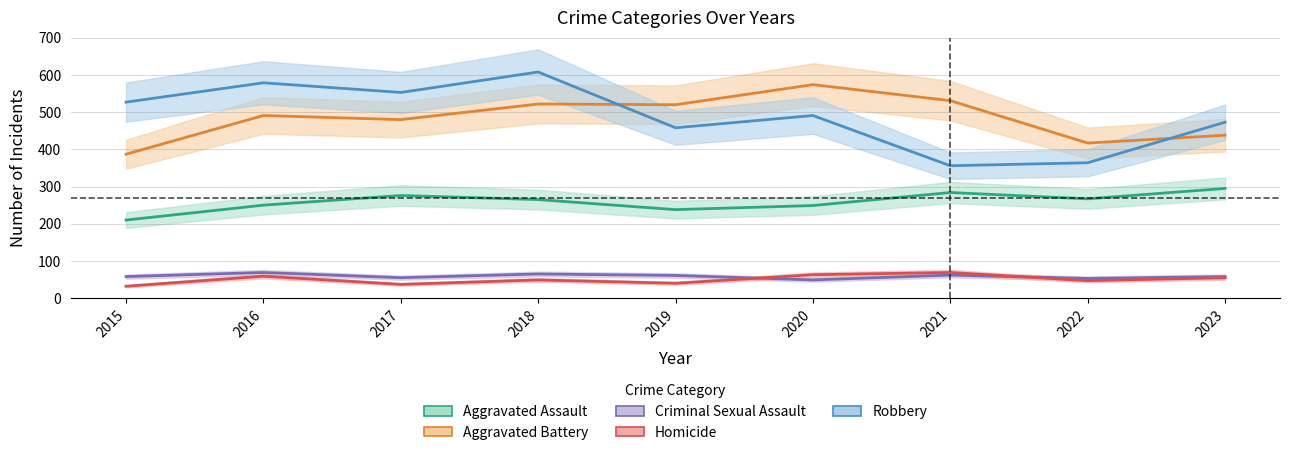

Does the chart have visible grid lines?

Yes